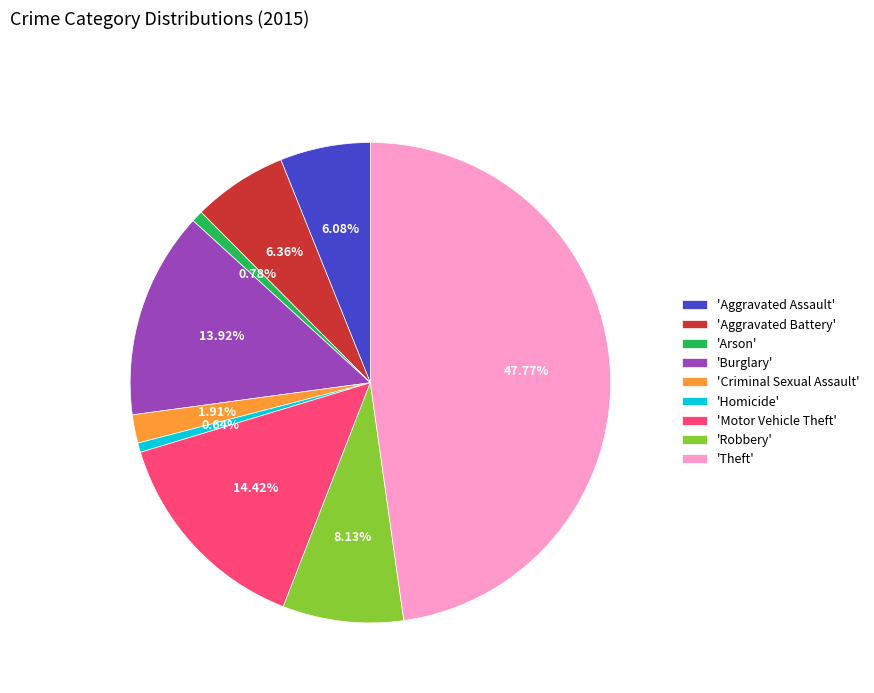

What is the largest slice in the pie chart?

'Theft'